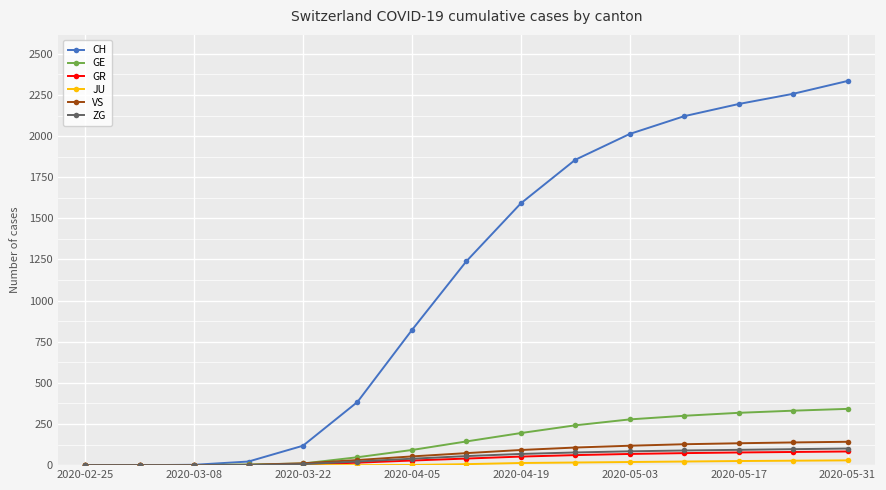

What is the highest value of the ZG series?

101